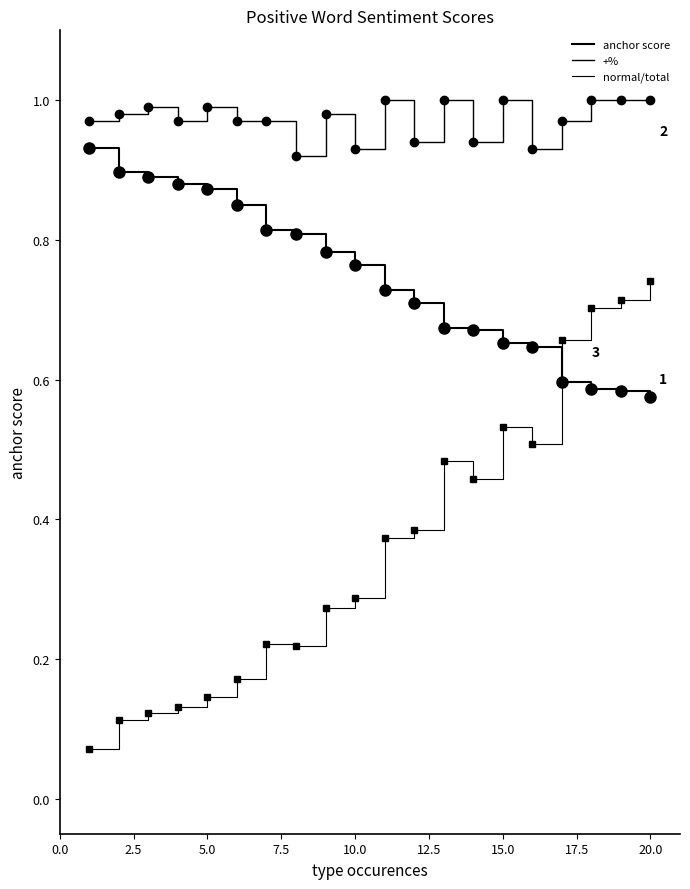

How many lines are shown in the chart?

3